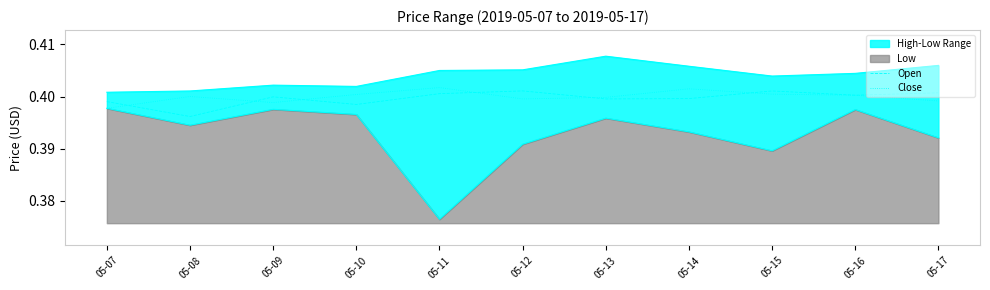

Is it true that Open equals 0.4 at 05-08?

True